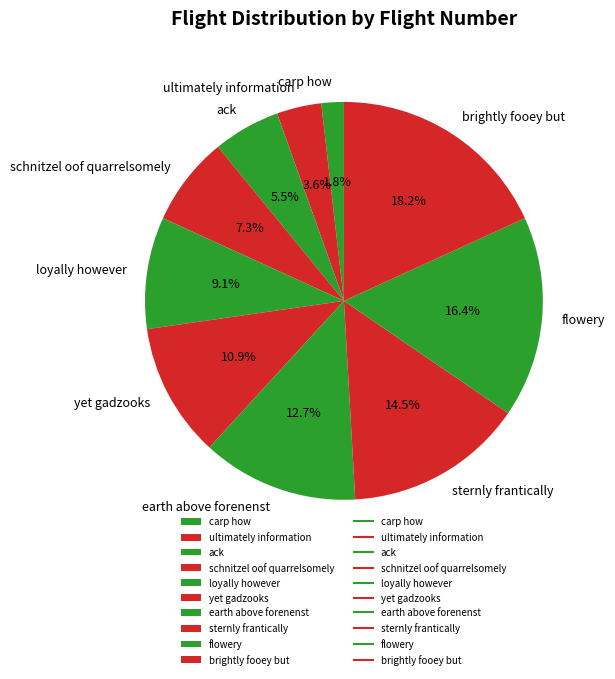

Which slice is the largest?

brightly fooey but